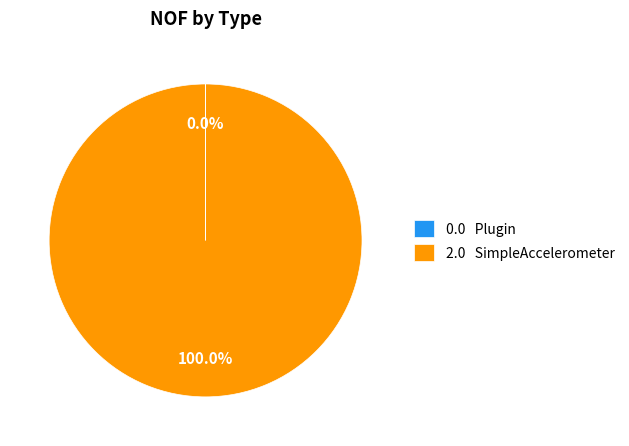

Is there a majority slice in this chart?

Yes